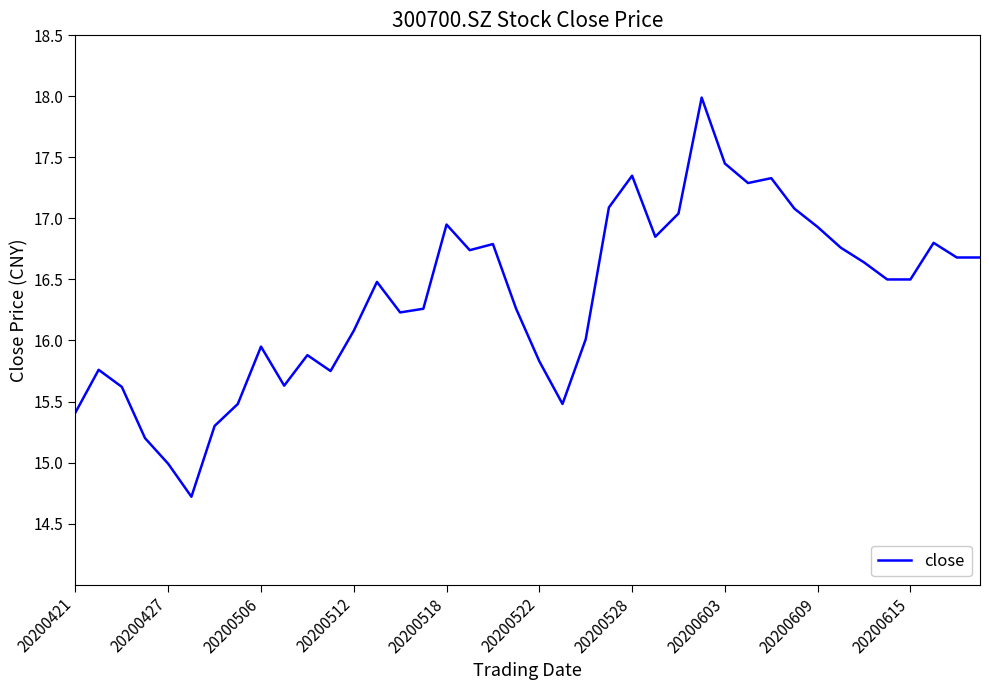

What is the greatest value displayed?

18.0